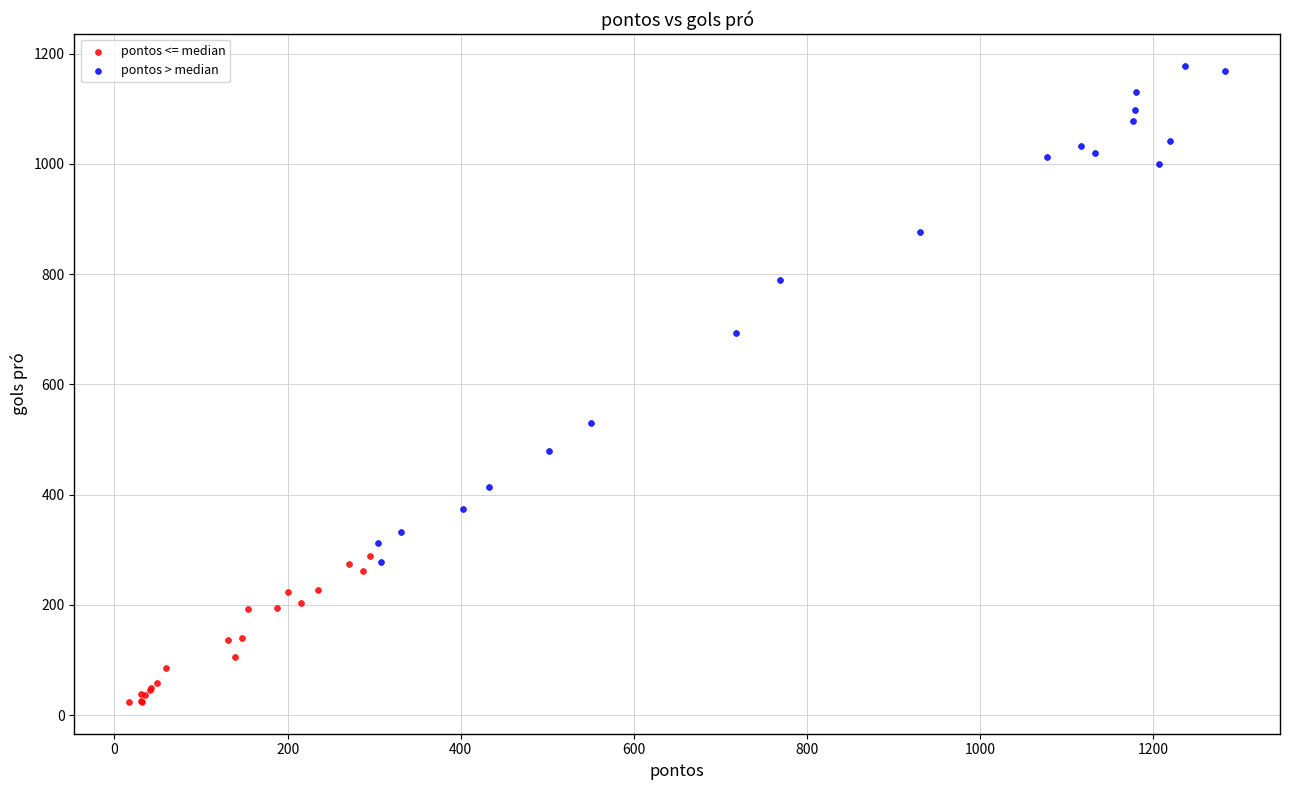

Which series contains the highest Y value?

pontos > median